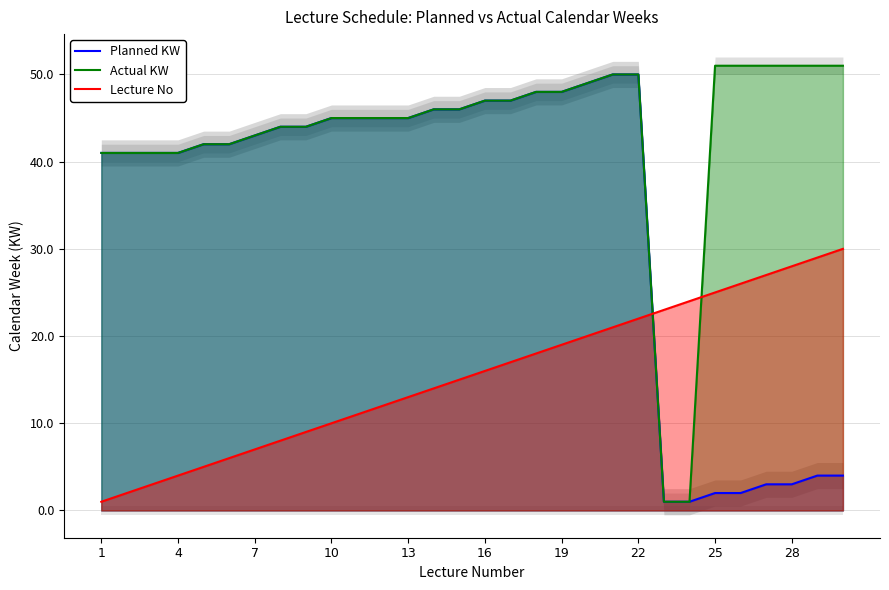

Reading right to left, list all the values displayed in this chart.

Planned KW: 4	4	3	3	2	2	1	1	50	50	49	48	48	47	47	46	46	45	45	45	45	44	44	43	42	42	41	41	41	41
Actual KW: 51	51	51	51	51	51	1	1	50	50	49	48	48	47	47	46	46	45	45	45	45	44	44	43	42	42	41	41	41	41
Lecture No: 30	29	28	27	26	25	24	23	22	21	20	19	18	17	16	15	14	13	12	11	10	9	8	7	6	5	4	3	2	1